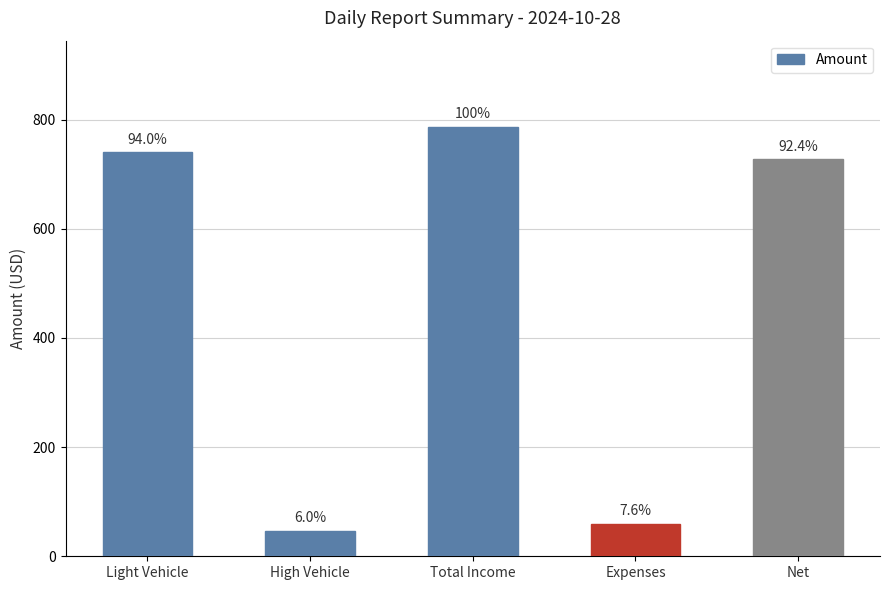

Which category has the lowest value across all series?

High Vehicle